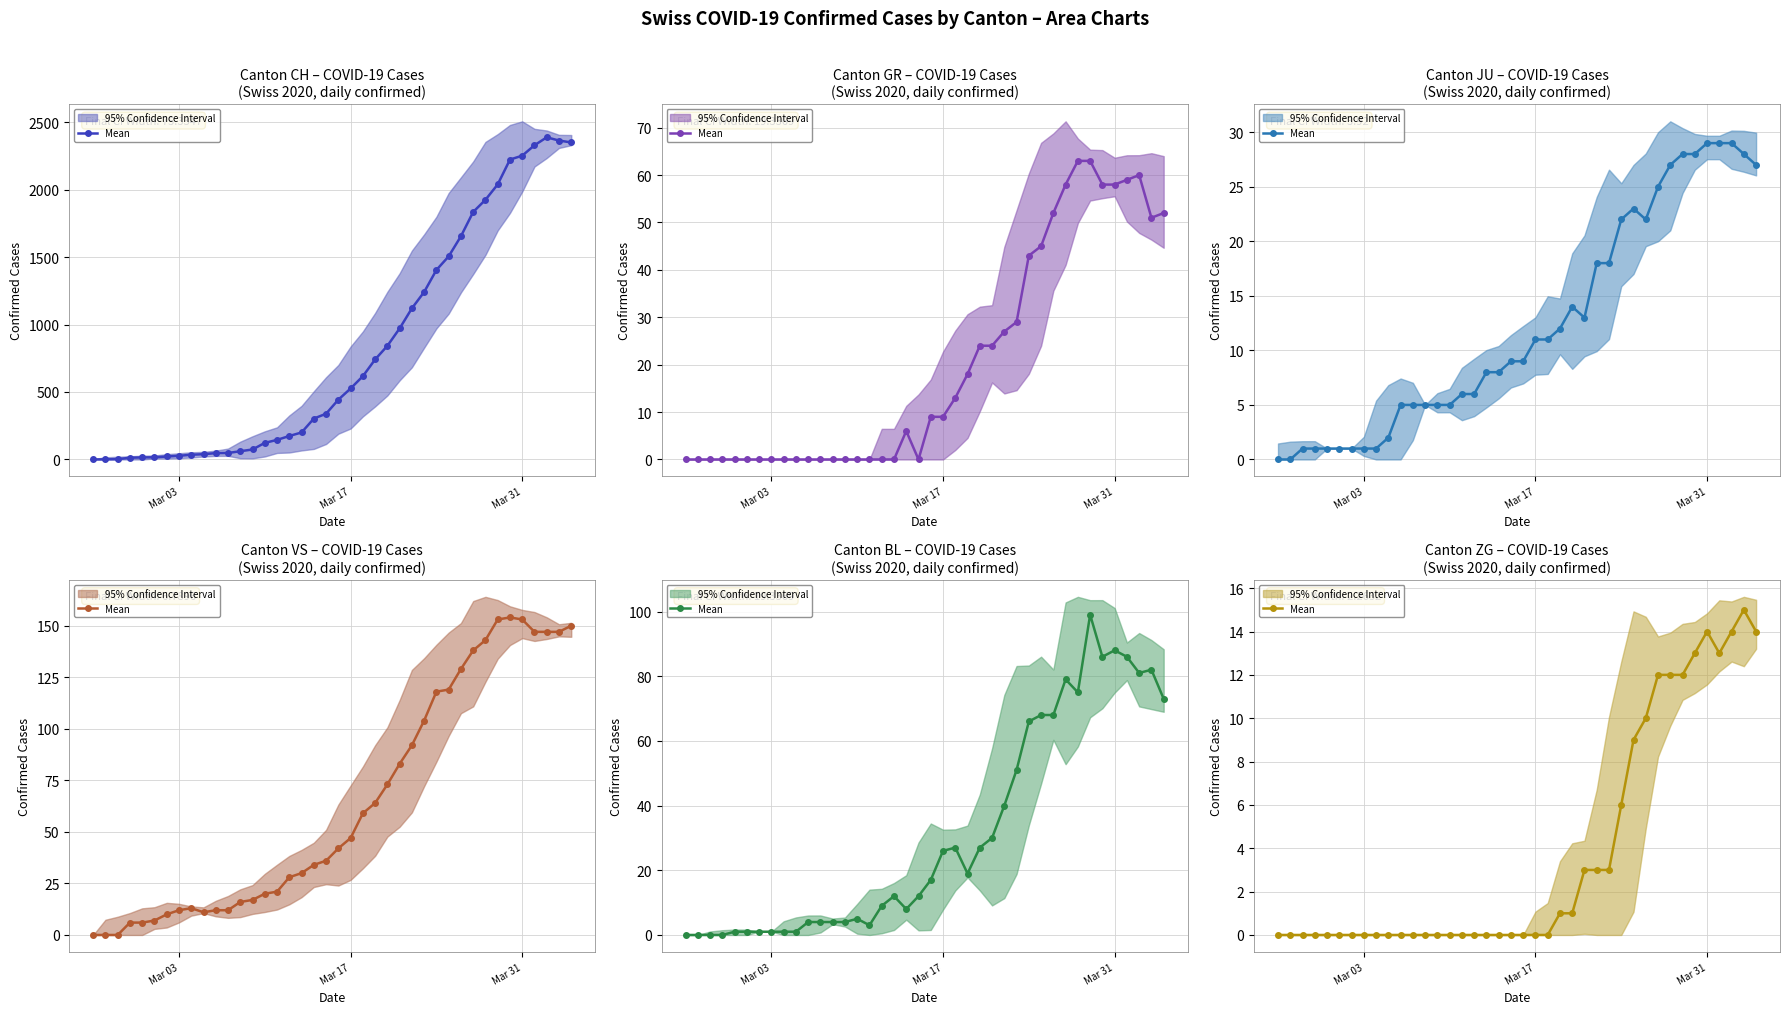

True or false: there are more than 1 points higher than both neighbors.

True